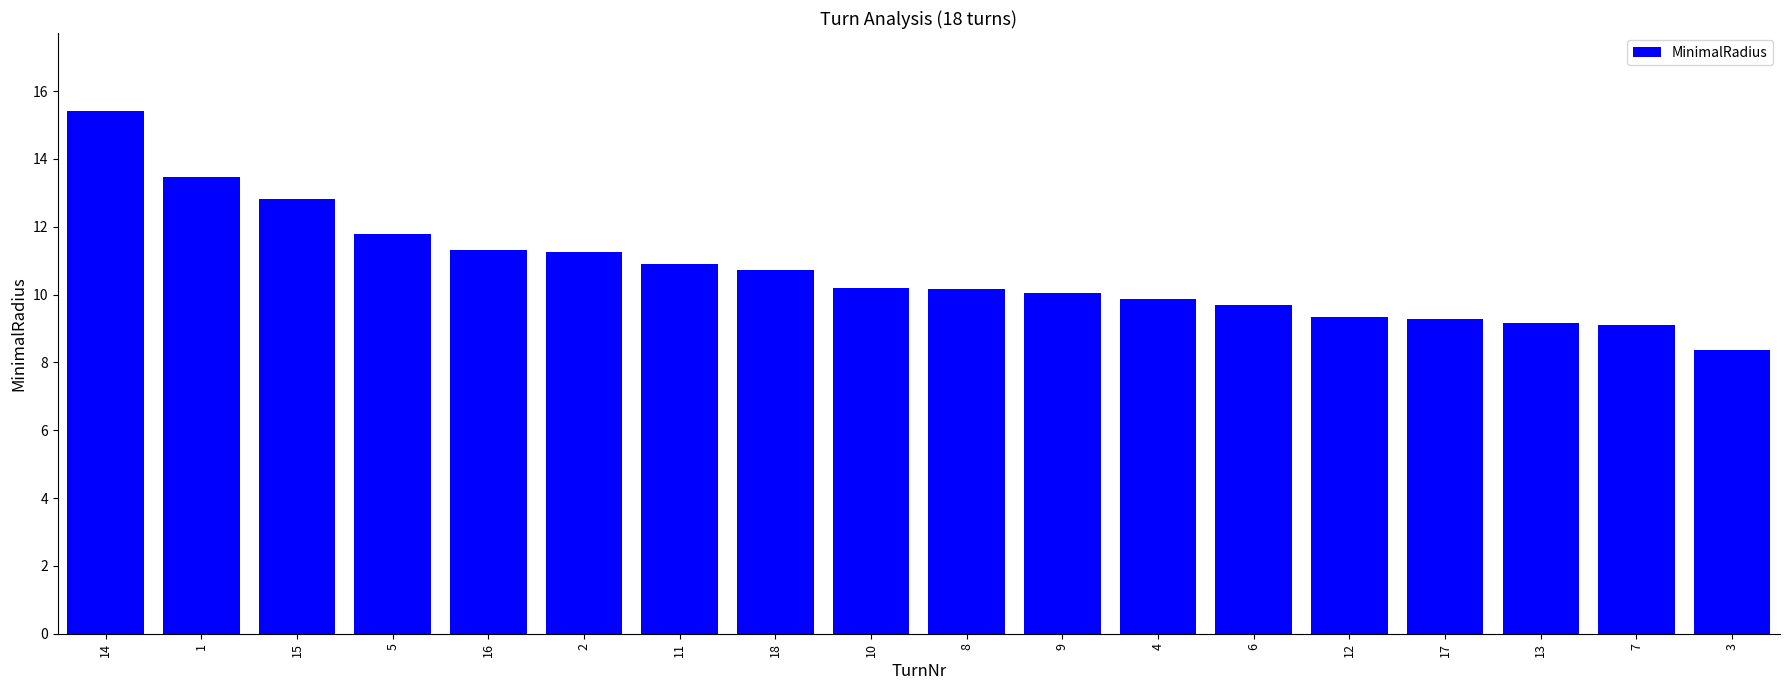

At which label is the value closest to 11?

11